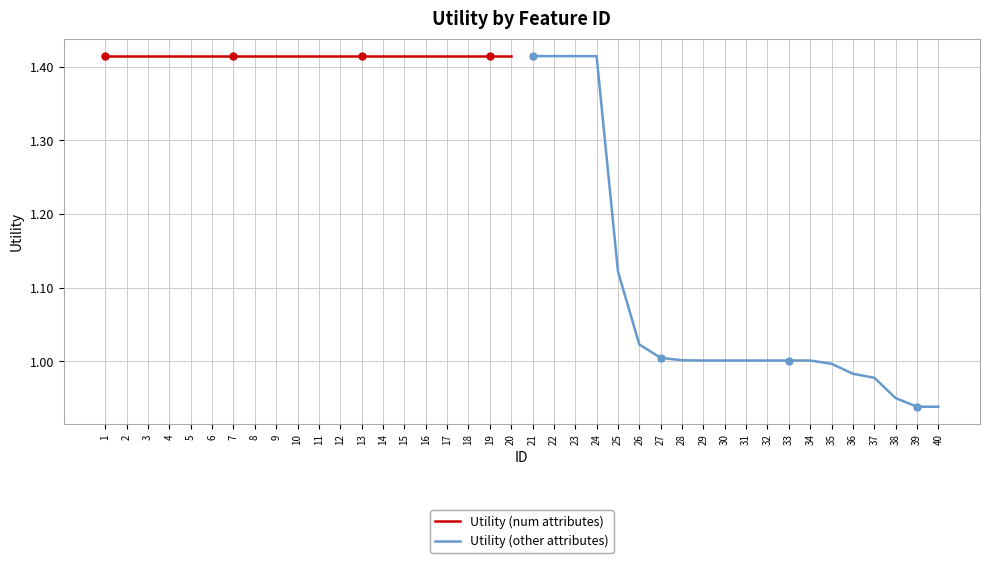

What are all the series names shown in the legend?

Utility (num attributes), Utility (other attributes)